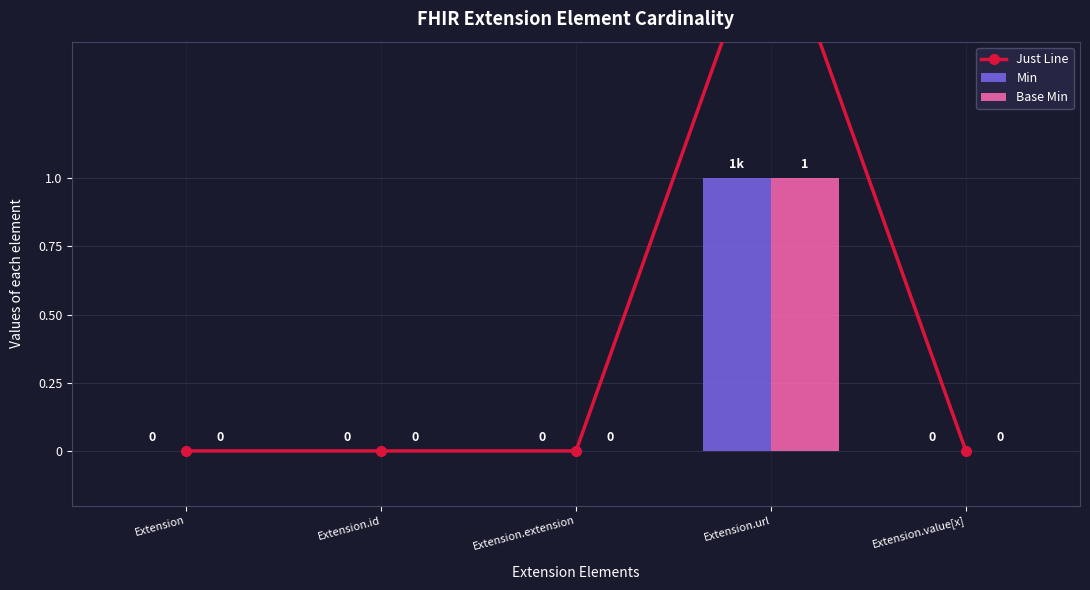

What is the difference between the maximum and minimum values in the Just Line series?

2